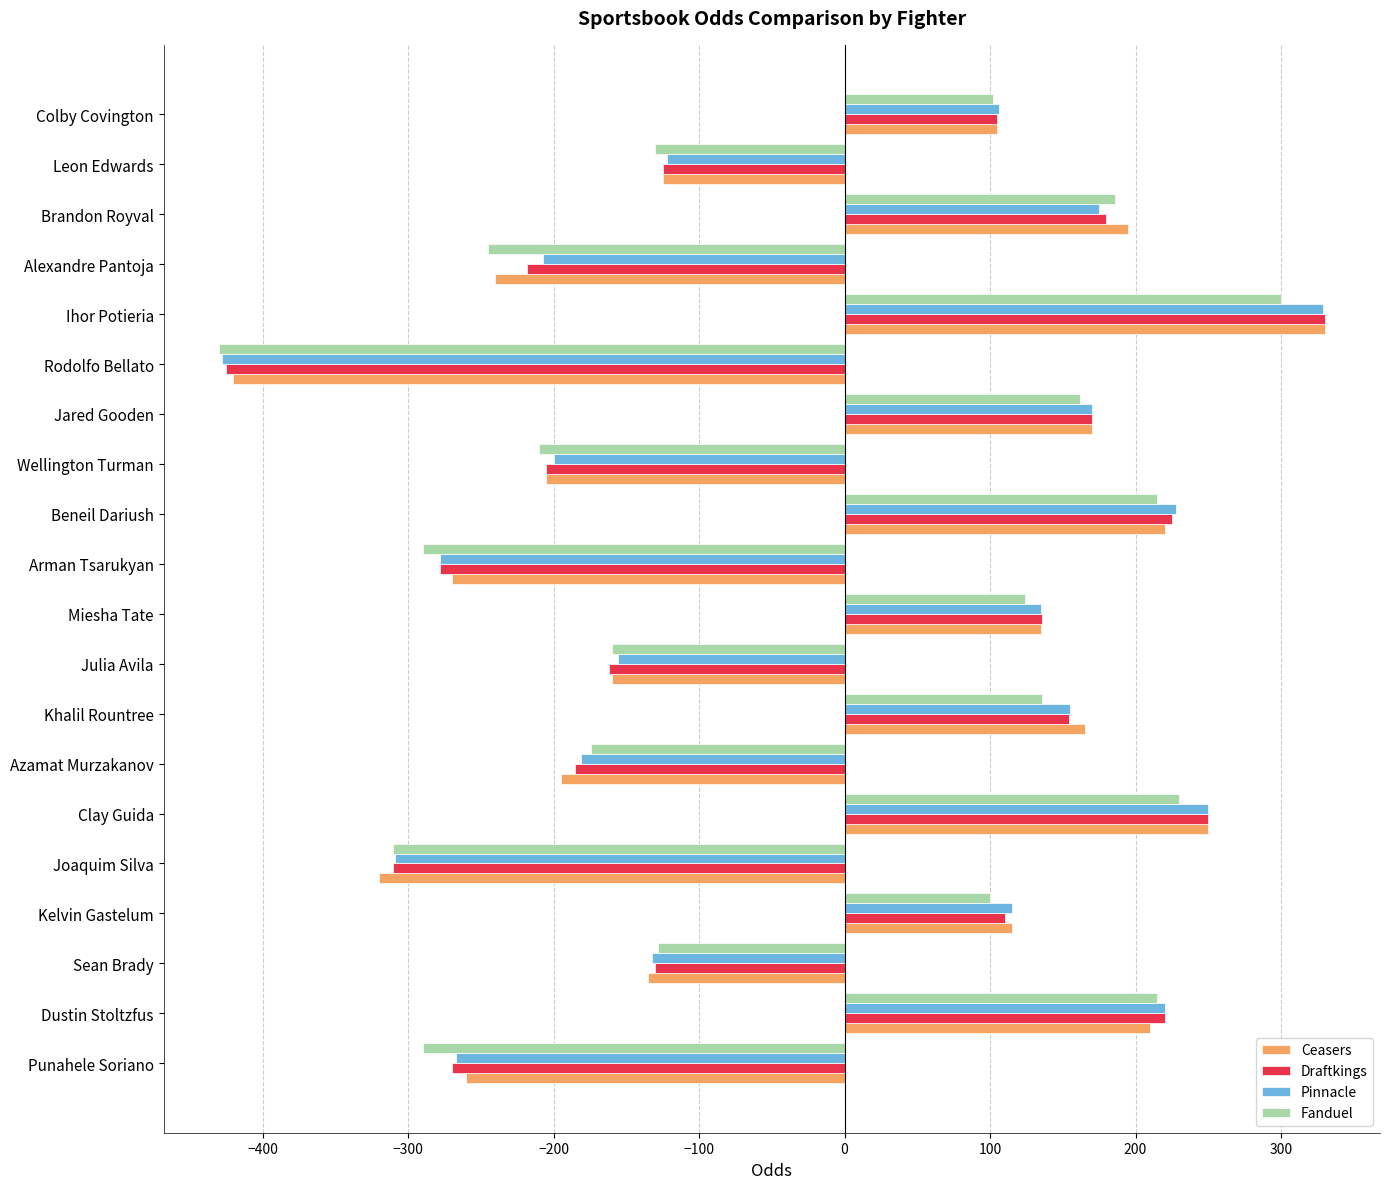

What is the smallest value displayed?

-430